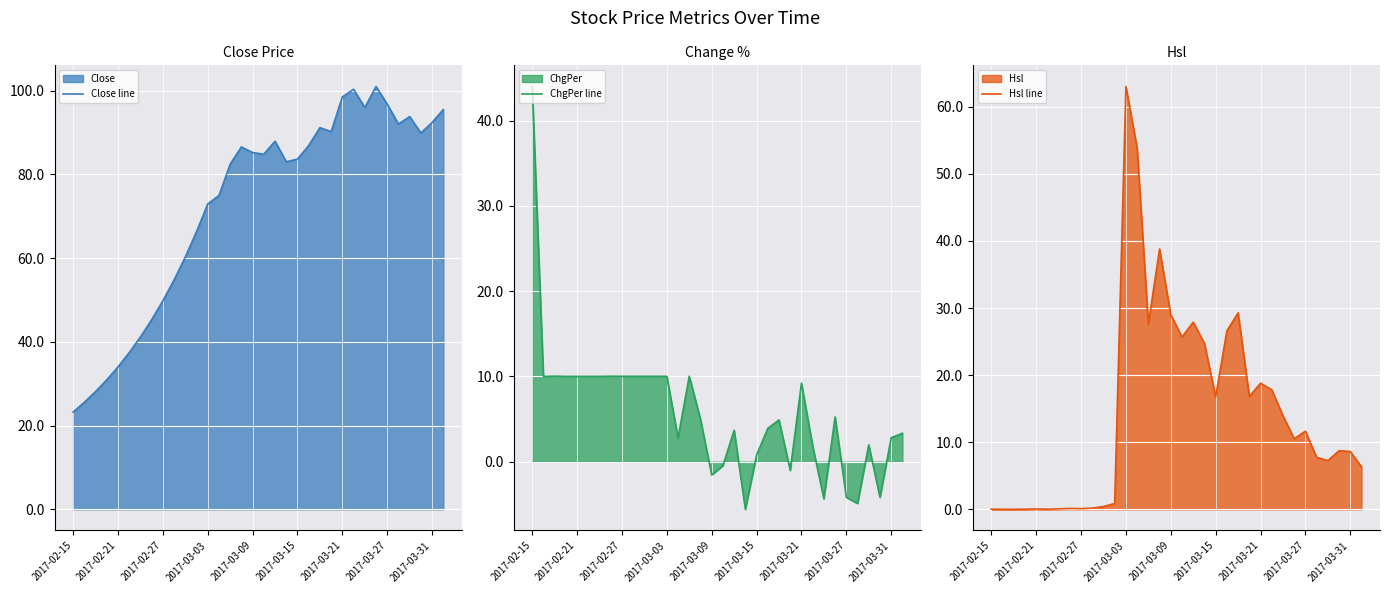

At which label does ChgPer line reach its peak?

2017-02-15